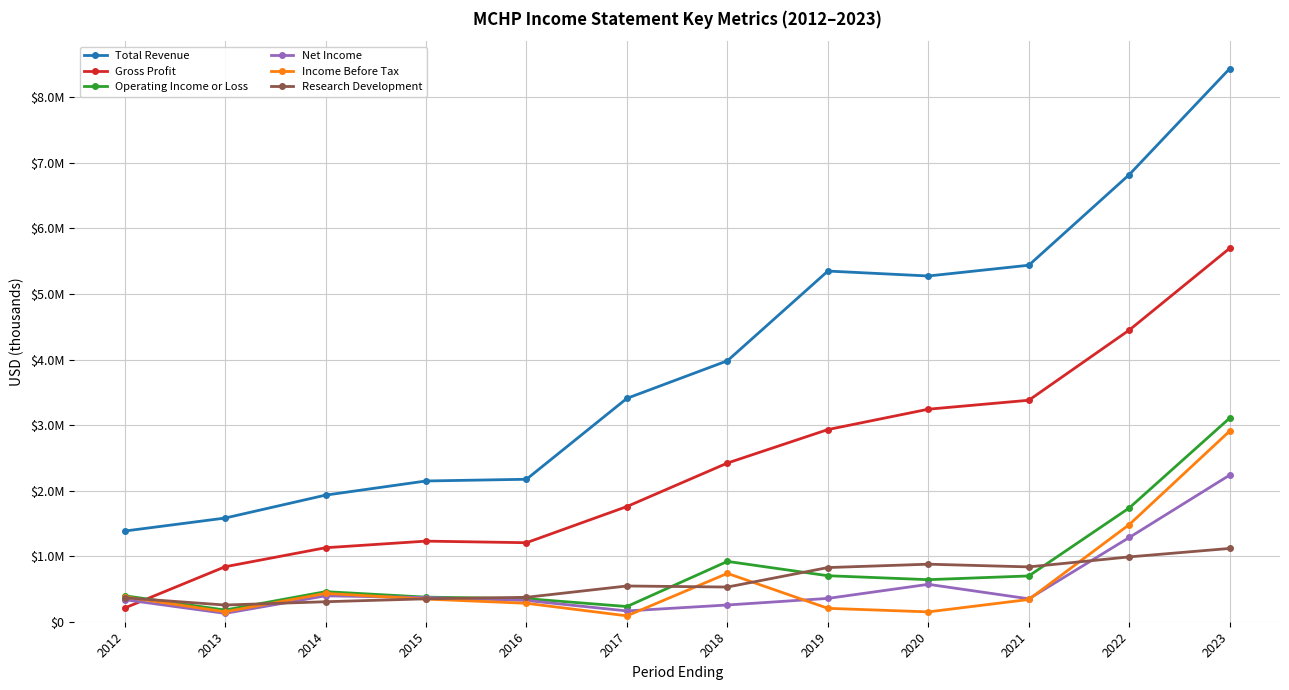

What are all the series names shown in the legend?

Total Revenue, Gross Profit, Operating Income or Loss, Net Income, Income Before Tax, Research Development